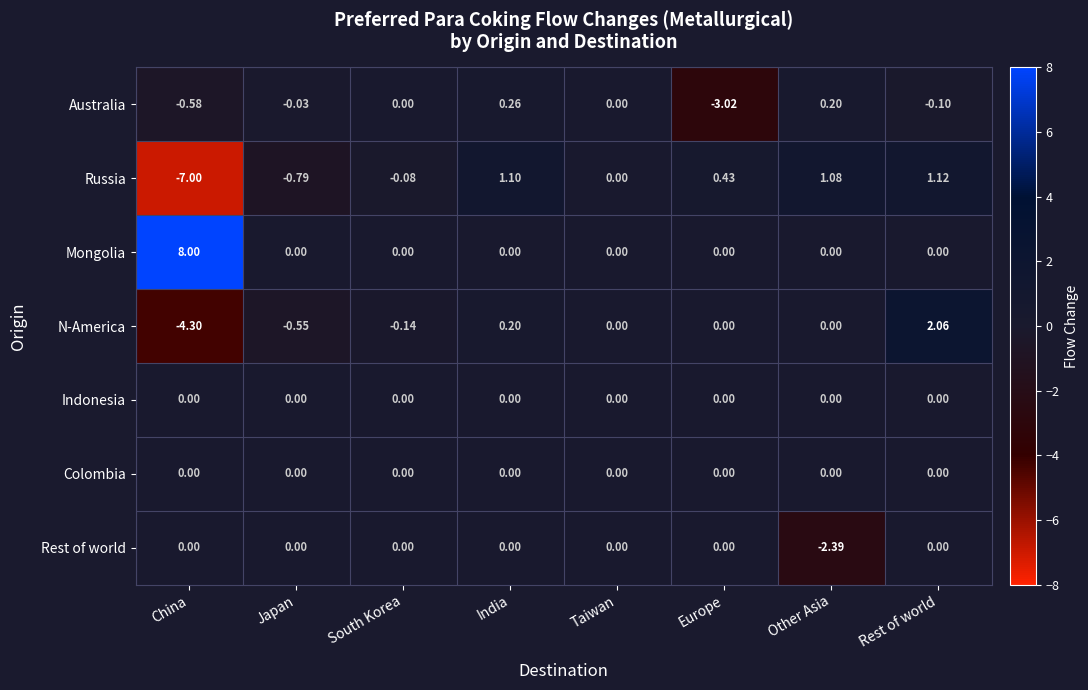

Is the value of Mongolia at India greater than the value of Russia at Rest of world?

No